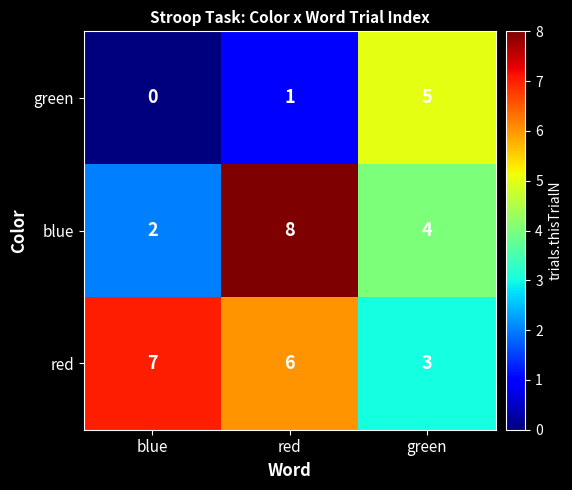

Which series has the largest total across all categories?

red